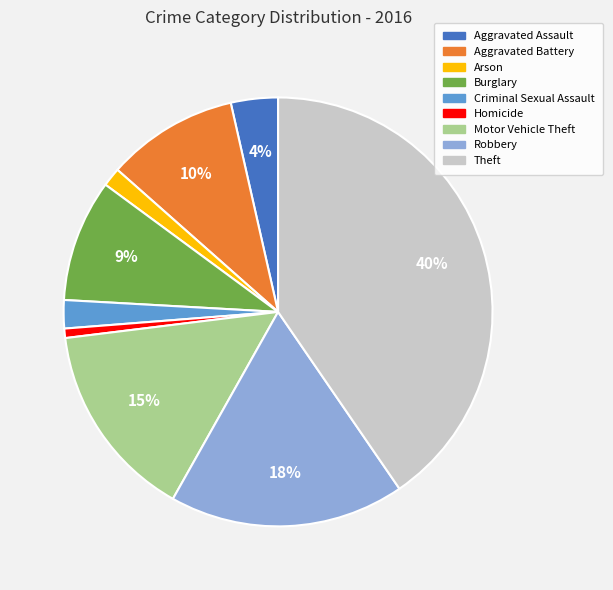

Do Aggravated Battery and Aggravated Assault together represent more than half of the pie?

No